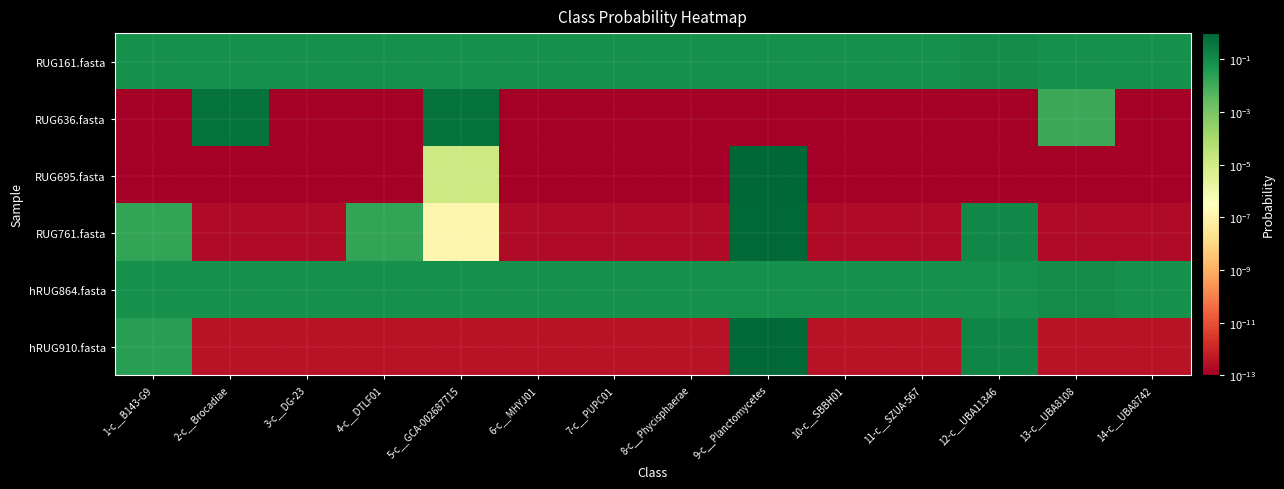

Reading left to right, list all the values displayed in this chart.

RUG161.fasta: 1-c__B143-G9=0.1	2-c__Brocadiae=0.1	3-c__DG-23=0.1	4-c__DTLF01=0.1	5-c__GCA-002687715=0.1	6-c__MHYJ01=0.1	7-c__PUPC01=0.1	8-c__Phycisphaerae=0.1	9-c__Planctomycetes=0.1	10-c__SBBH01=0.1	11-c__SZUA-567=0.1	12-c__UBA11346=0.1	13-c__UBA8108=0.1	14-c__UBA8742=0.1
RUG636.fasta: 1-c__B143-G9=0.0	2-c__Brocadiae=0.5	3-c__DG-23=0.0	4-c__DTLF01=0.0	5-c__GCA-002687715=0.5	6-c__MHYJ01=0.0	7-c__PUPC01=0.0	8-c__Phycisphaerae=0.0	9-c__Planctomycetes=0.0	10-c__SBBH01=0.0	11-c__SZUA-567=0.0	12-c__UBA11346=0.0	13-c__UBA8108=0.0	14-c__UBA8742=0.0
RUG695.fasta: 1-c__B143-G9=0.0	2-c__Brocadiae=0.0	3-c__DG-23=0.0	4-c__DTLF01=0.0	5-c__GCA-002687715=0.0	6-c__MHYJ01=0.0	7-c__PUPC01=0.0	8-c__Phycisphaerae=0.0	9-c__Planctomycetes=1.0	10-c__SBBH01=0.0	11-c__SZUA-567=0.0	12-c__UBA11346=0.0	13-c__UBA8108=0.0	14-c__UBA8742=0.0
RUG761.fasta: 1-c__B143-G9=0.0	2-c__Brocadiae=0.0	3-c__DG-23=0.0	4-c__DTLF01=0.0	5-c__GCA-002687715=0.0	6-c__MHYJ01=0.0	7-c__PUPC01=0.0	8-c__Phycisphaerae=0.0	9-c__Planctomycetes=0.8	10-c__SBBH01=0.0	11-c__SZUA-567=0.0	12-c__UBA11346=0.1	13-c__UBA8108=0.0	14-c__UBA8742=0.0
hRUG864.fasta: 1-c__B143-G9=0.1	2-c__Brocadiae=0.1	3-c__DG-23=0.1	4-c__DTLF01=0.1	5-c__GCA-002687715=0.1	6-c__MHYJ01=0.1	7-c__PUPC01=0.1	8-c__Phycisphaerae=0.1	9-c__Planctomycetes=0.1	10-c__SBBH01=0.1	11-c__SZUA-567=0.1	12-c__UBA11346=0.1	13-c__UBA8108=0.1	14-c__UBA8742=0.1
hRUG910.fasta: 1-c__B143-G9=0.0	2-c__Brocadiae=0.0	3-c__DG-23=0.0	4-c__DTLF01=0.0	5-c__GCA-002687715=0.0	6-c__MHYJ01=0.0	7-c__PUPC01=0.0	8-c__Phycisphaerae=0.0	9-c__Planctomycetes=0.8	10-c__SBBH01=0.0	11-c__SZUA-567=0.0	12-c__UBA11346=0.2	13-c__UBA8108=0.0	14-c__UBA8742=0.0